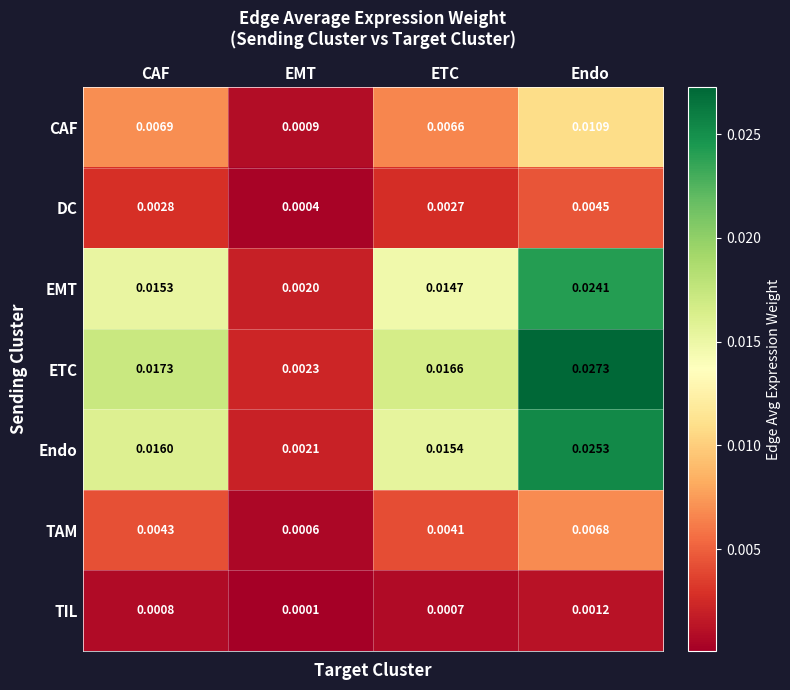

At which category is the sum across all series the highest?

Endo